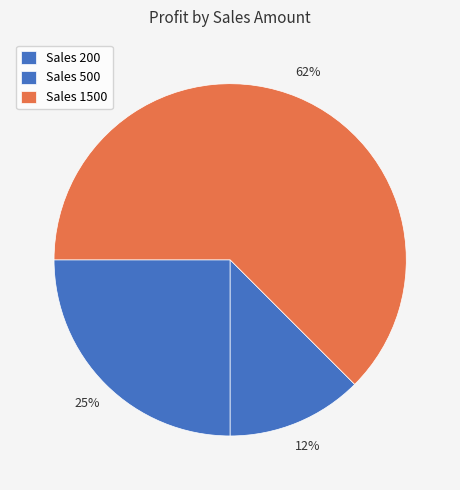

To the nearest percent, what is the average slice percentage?

33%